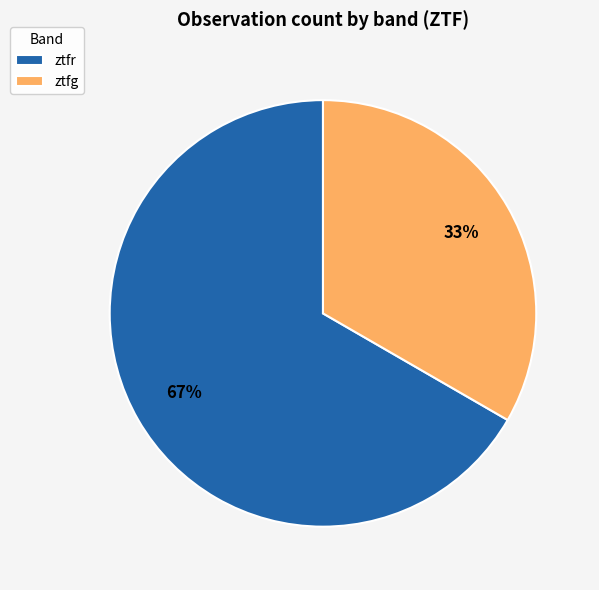

What percentage is the ztfr slice, to the nearest percent?

67%